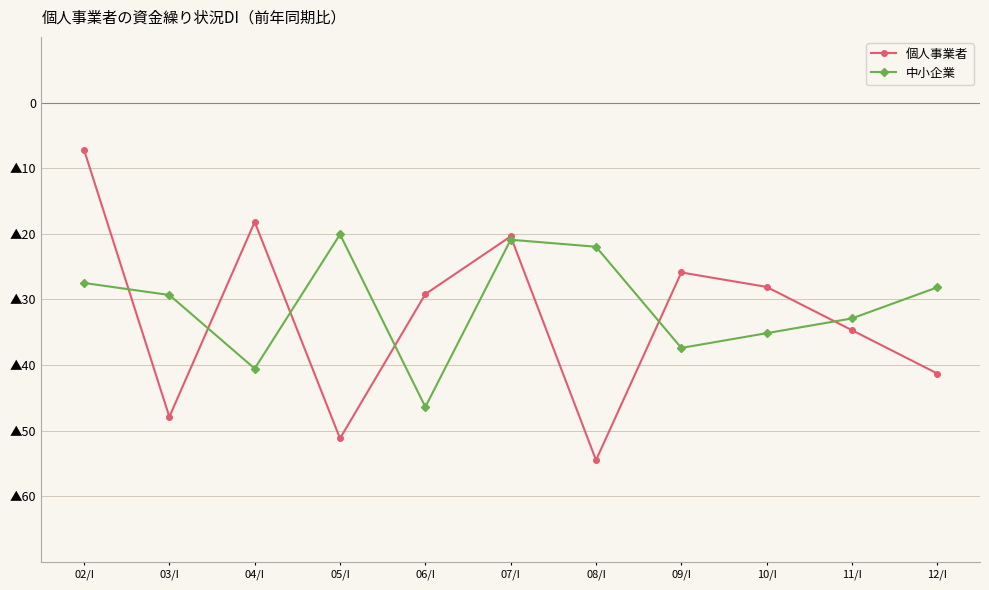

True or false: 個人事業者 and 中小企業 intersect in this chart.

True